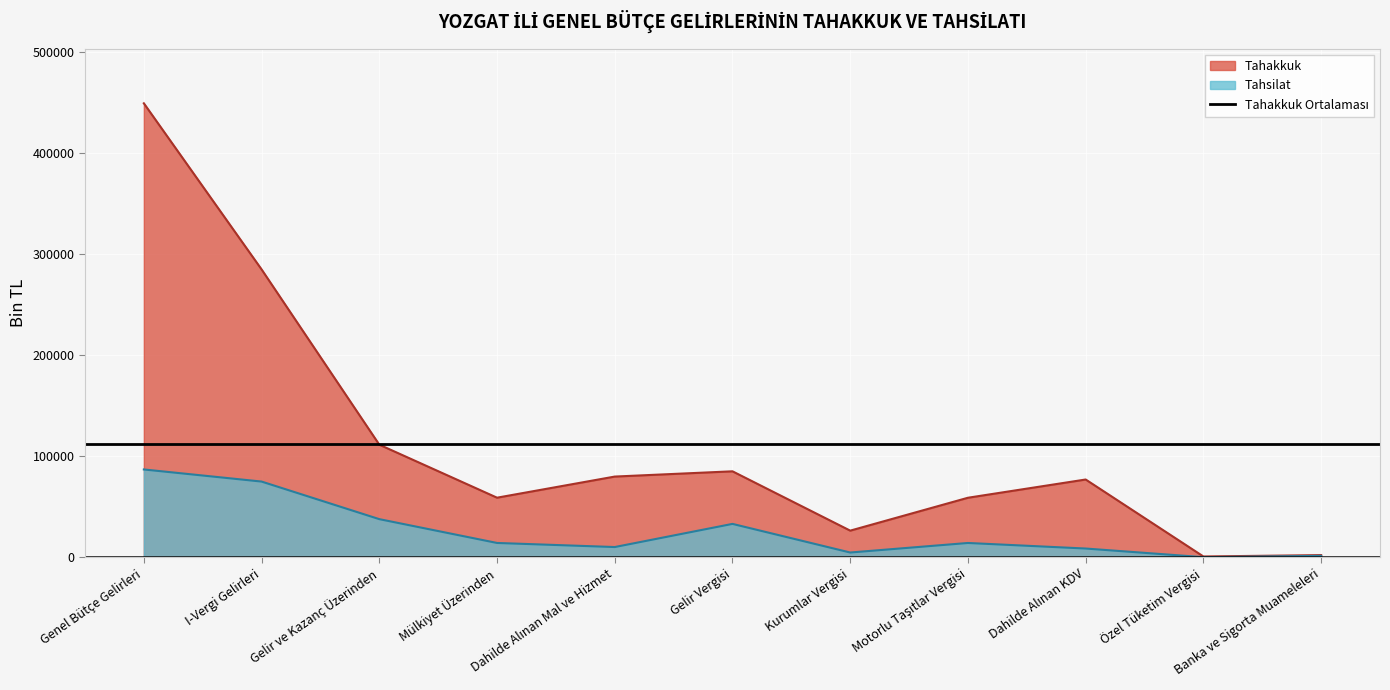

What is the sum of all Tahakkuk values?

1235177